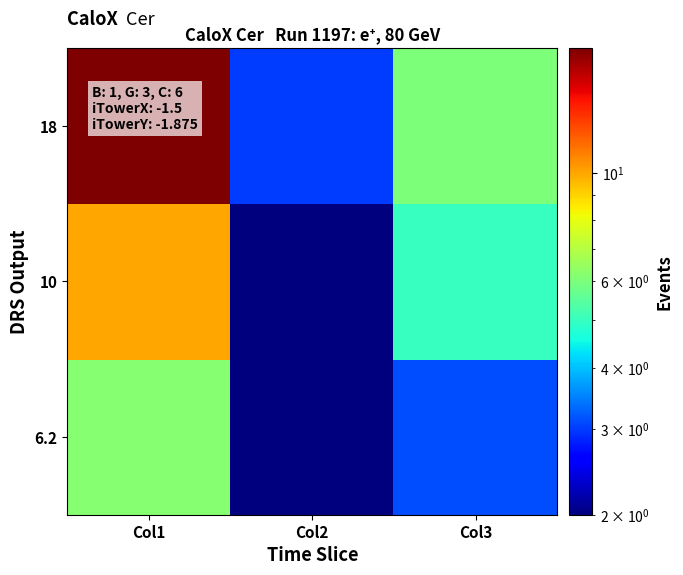

At how many categories does at least one series exceed 16?

1